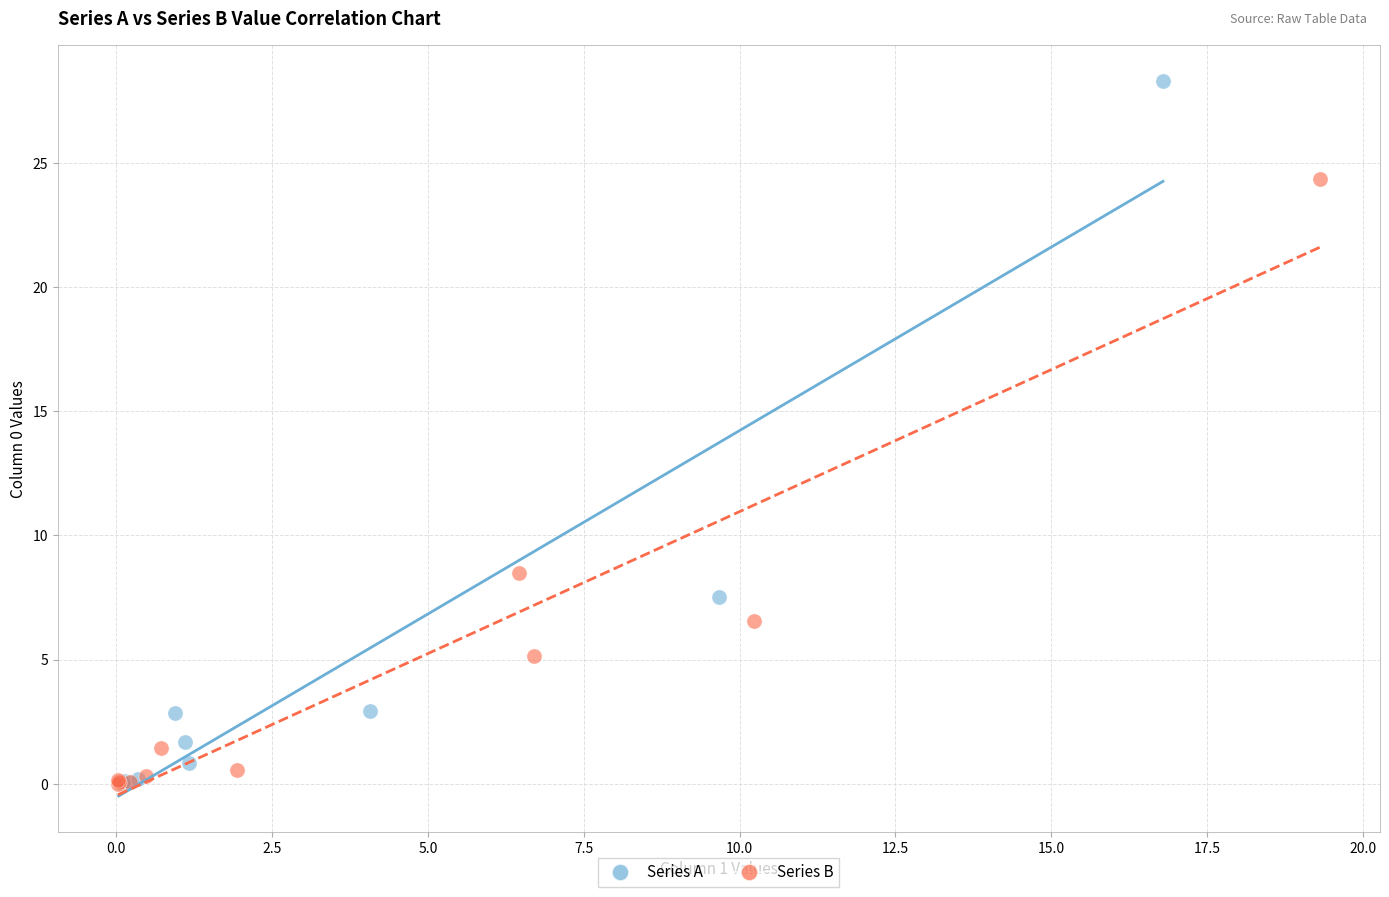

What are all the series names shown in the legend?

Series A, Series B